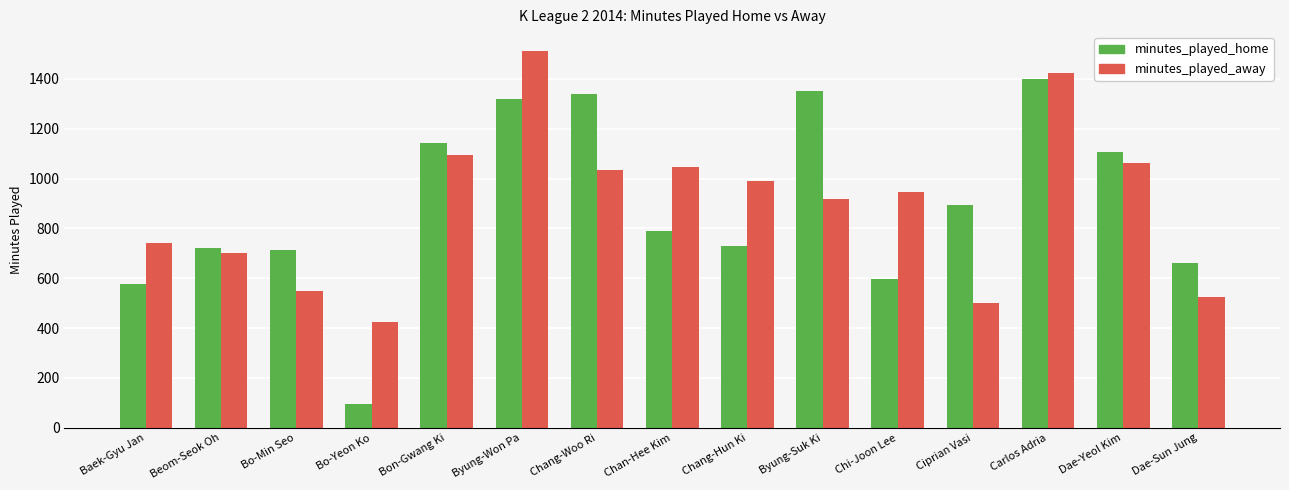

What is the total value across all series at Dae-Yeol Kim?

2170